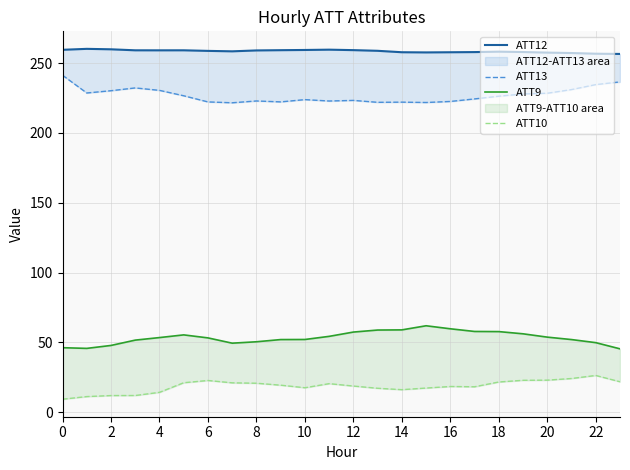

List the series in order of their peak value, highest first.

ATT12, ATT13, ATT9, ATT10